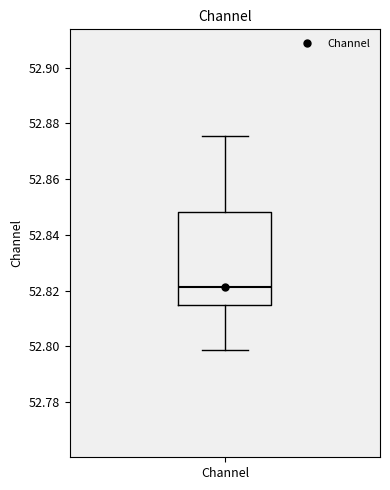

Where does the lower whisker of the box for Channel end on the y-axis? The values are not printed on the chart, so give them approximately, as read against the axis.

52.798